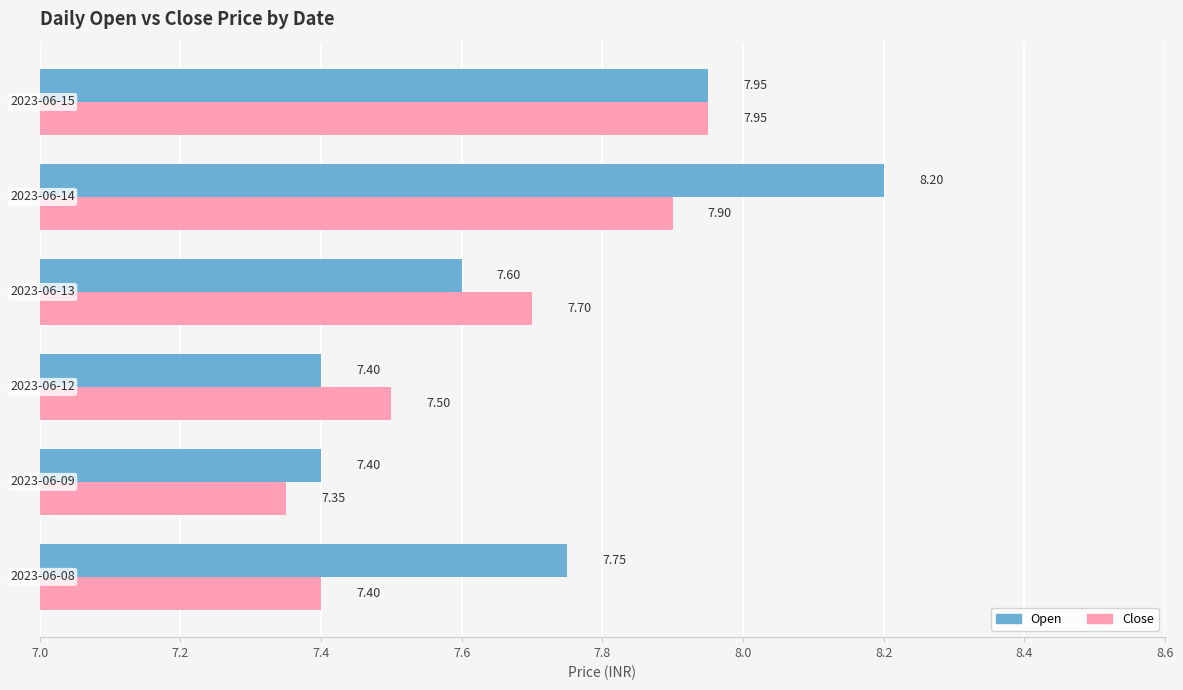

Which series has the largest range (max minus min)?

Open